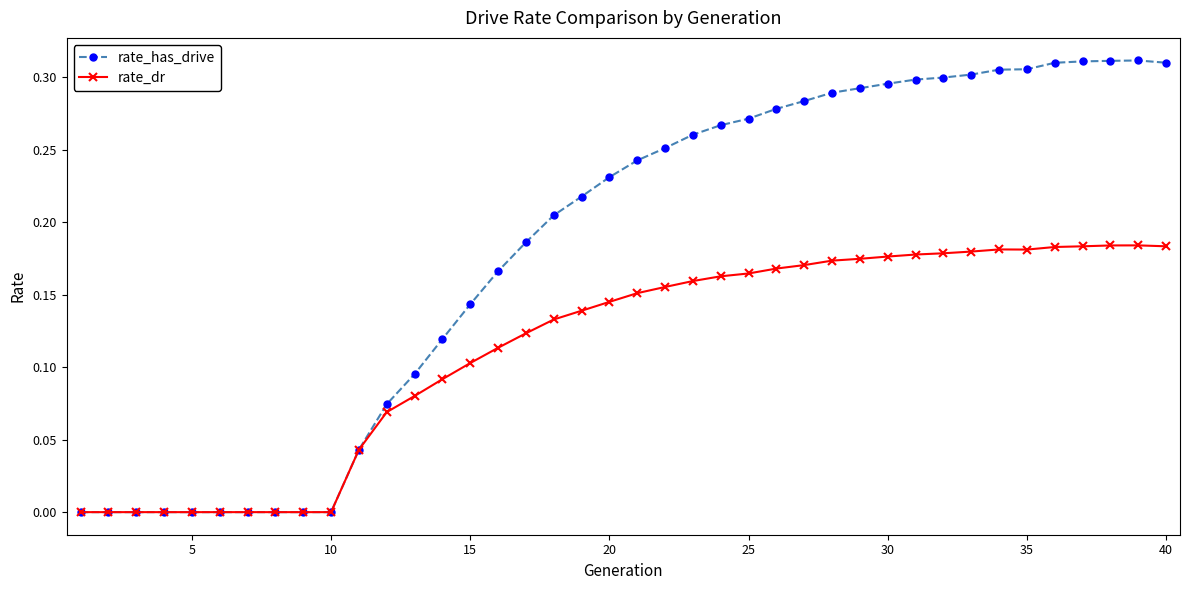

Which series has the largest total across all categories?

rate_has_drive